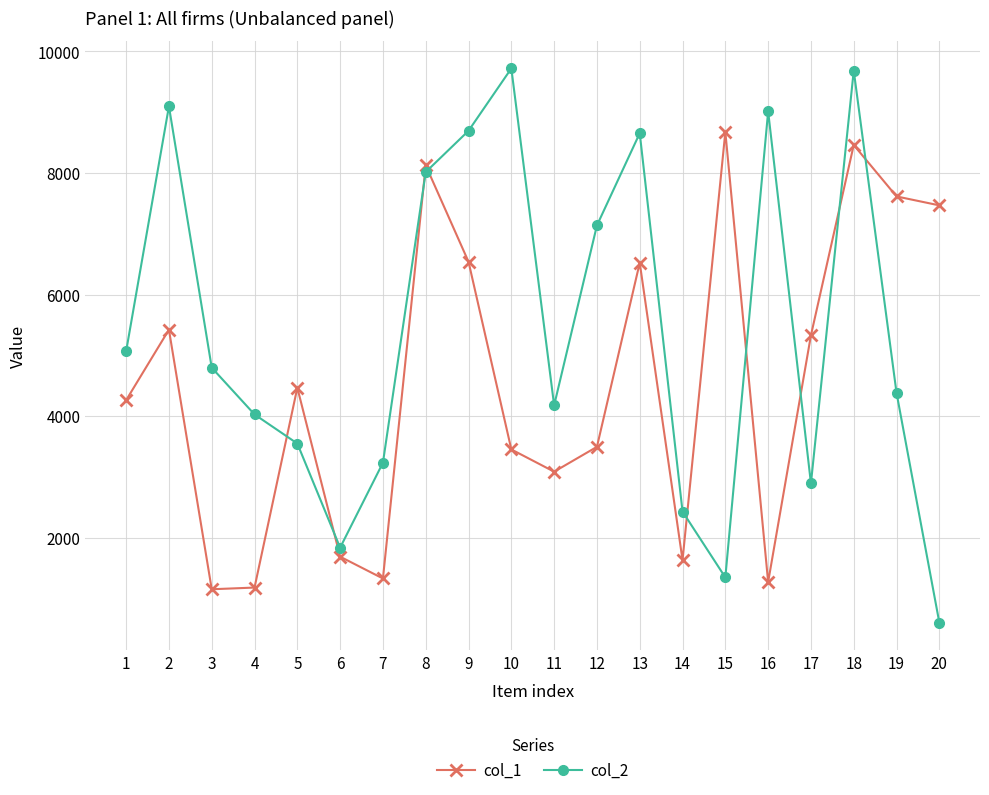

Rank the series by their average value, from lowest to highest.

col_1, col_2